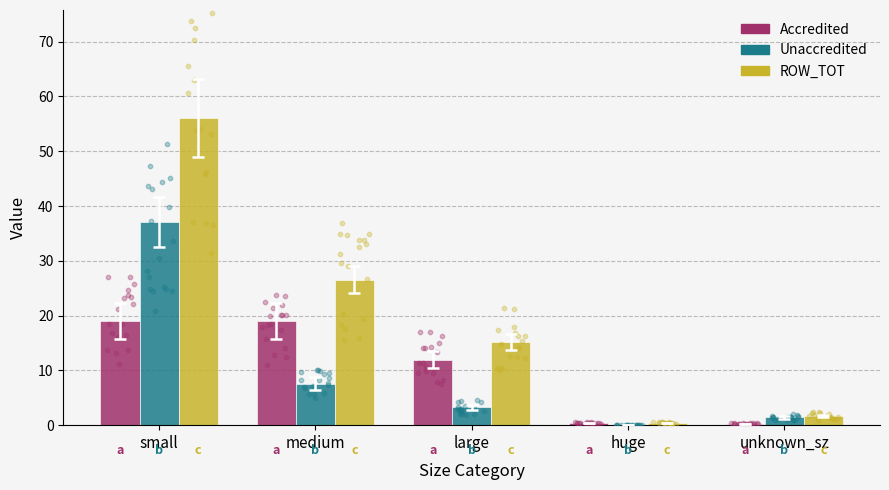

At which category is the sum across all series the highest?

small